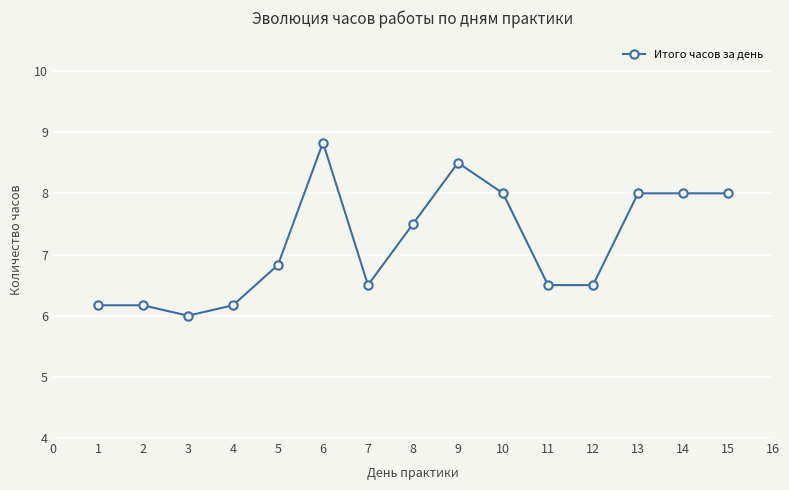

Where is the data nearest to the value 7?

5